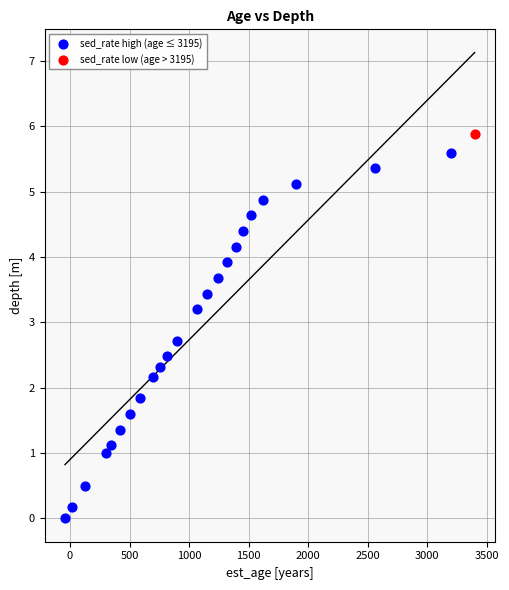

What are all the series names shown in the legend?

sed_rate high (age ≤ 3195), sed_rate low (age > 3195)